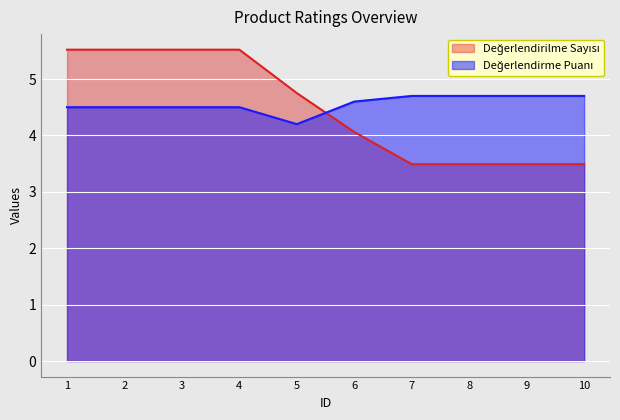

At which label does Değerlendirilme Sayısı reach its peak?

1